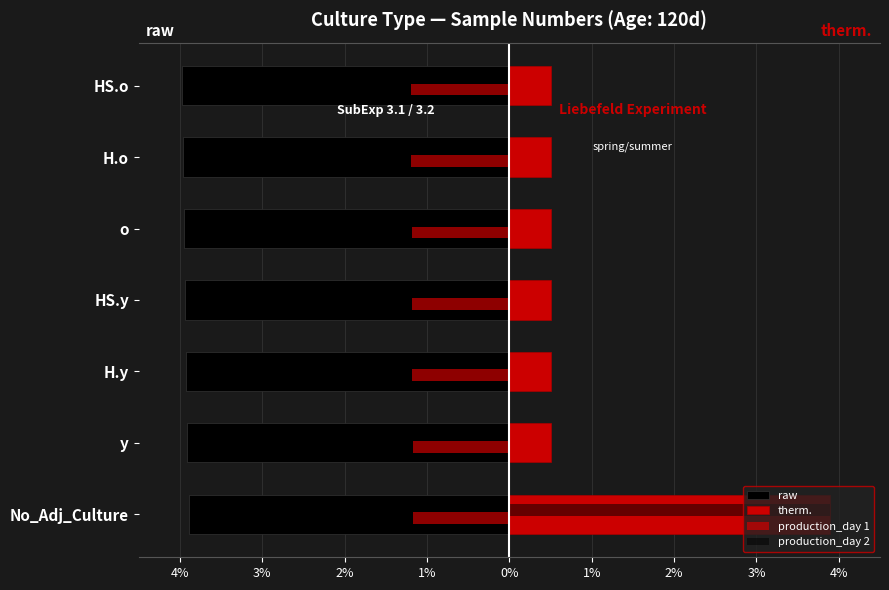

How many therm. values are between 0 and 1?

6